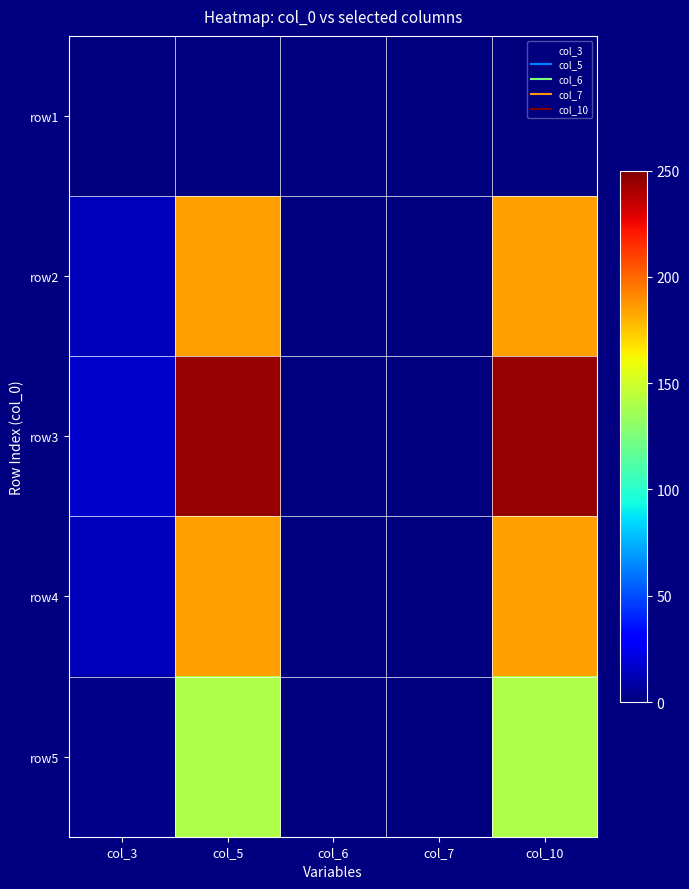

How many data points does each series have?

5